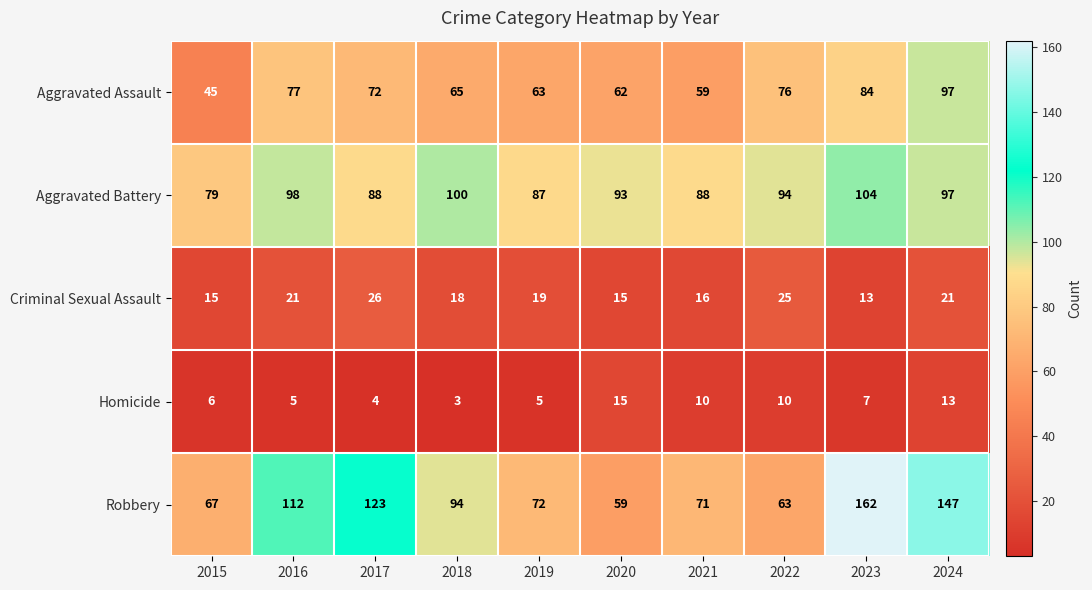

What is the difference between the maximum and second lowest values in the Aggravated Battery series?

17